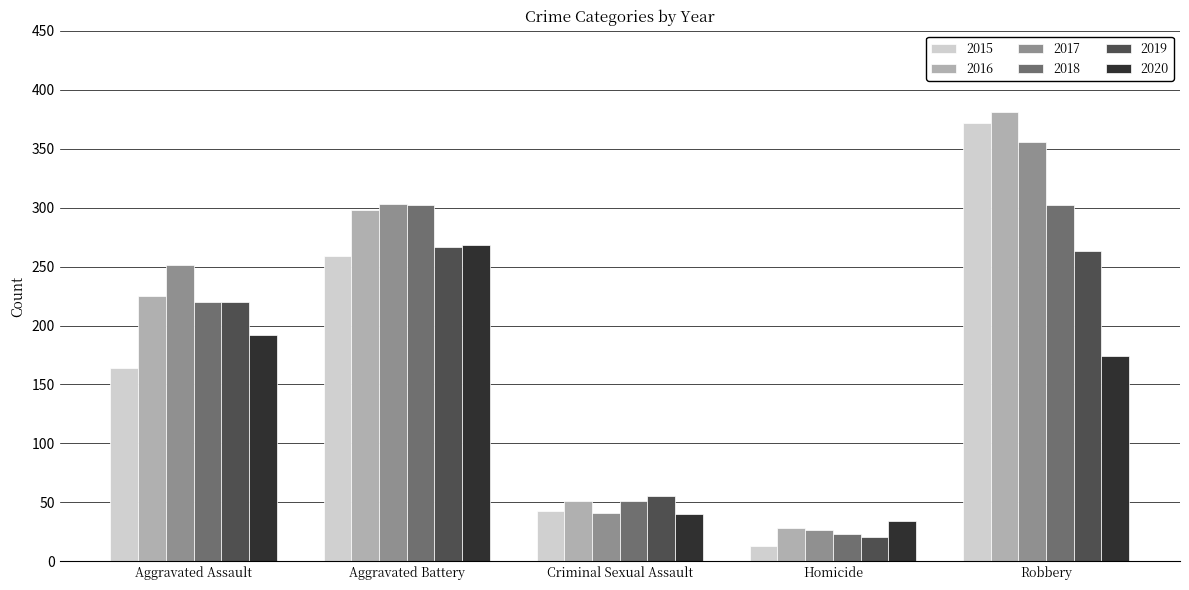

At which category is the sum across all series the highest?

Robbery